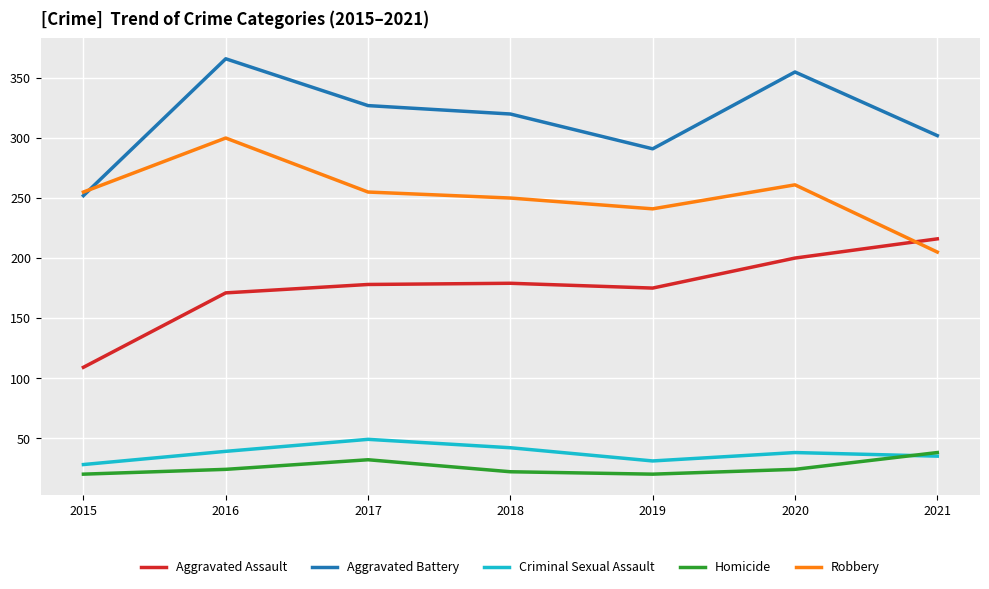

What are all the series names shown in the legend?

Aggravated Assault, Aggravated Battery, Criminal Sexual Assault, Homicide, Robbery